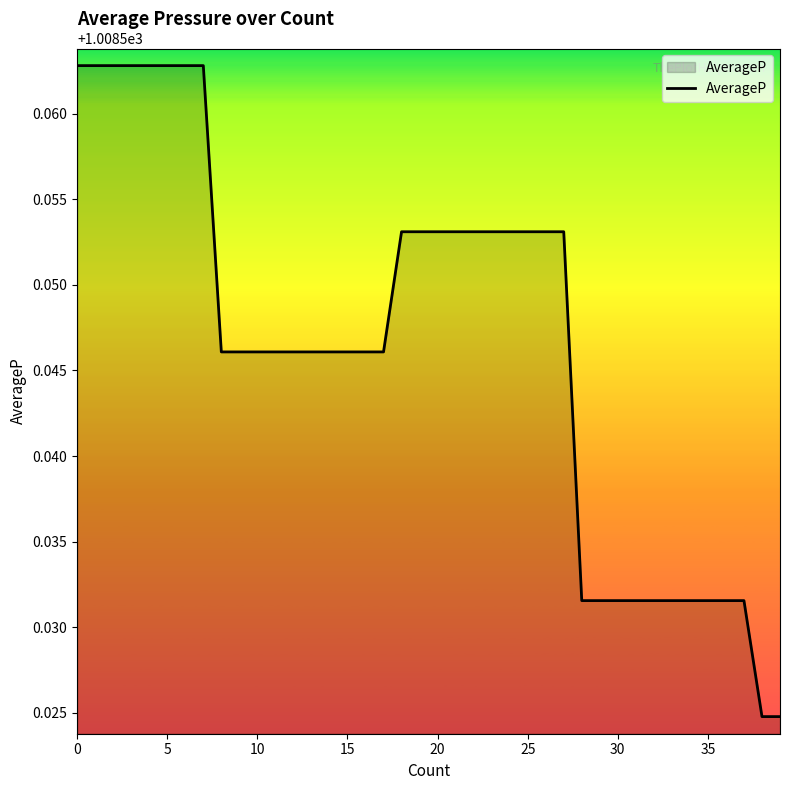

Approximately how many times larger is the value at 30 compared to 15?

1.0